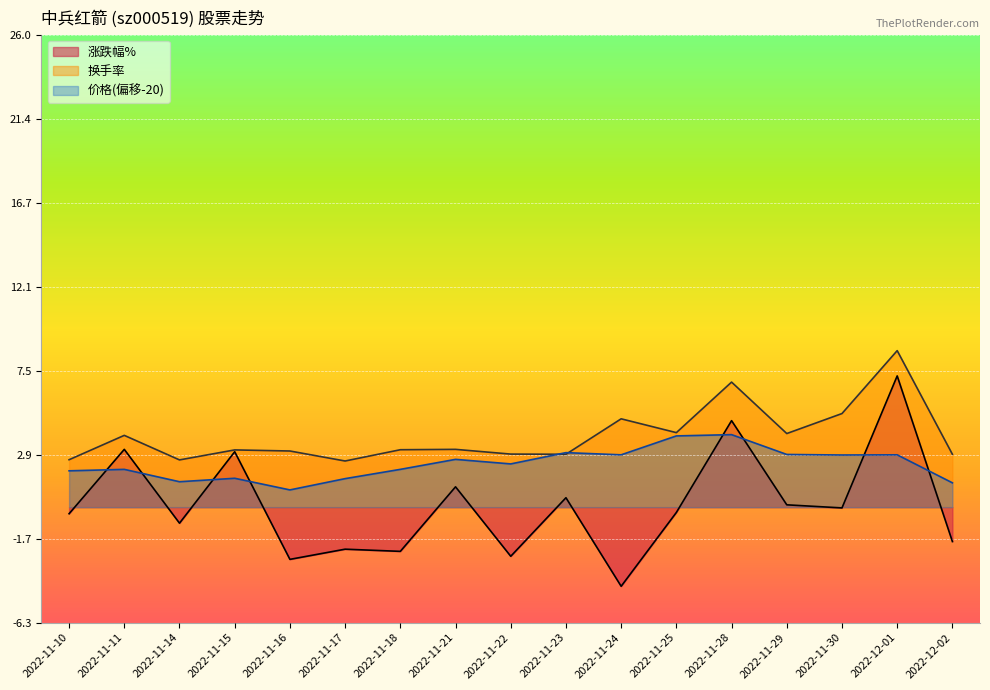

What position from the right is 2022-11-29?

4